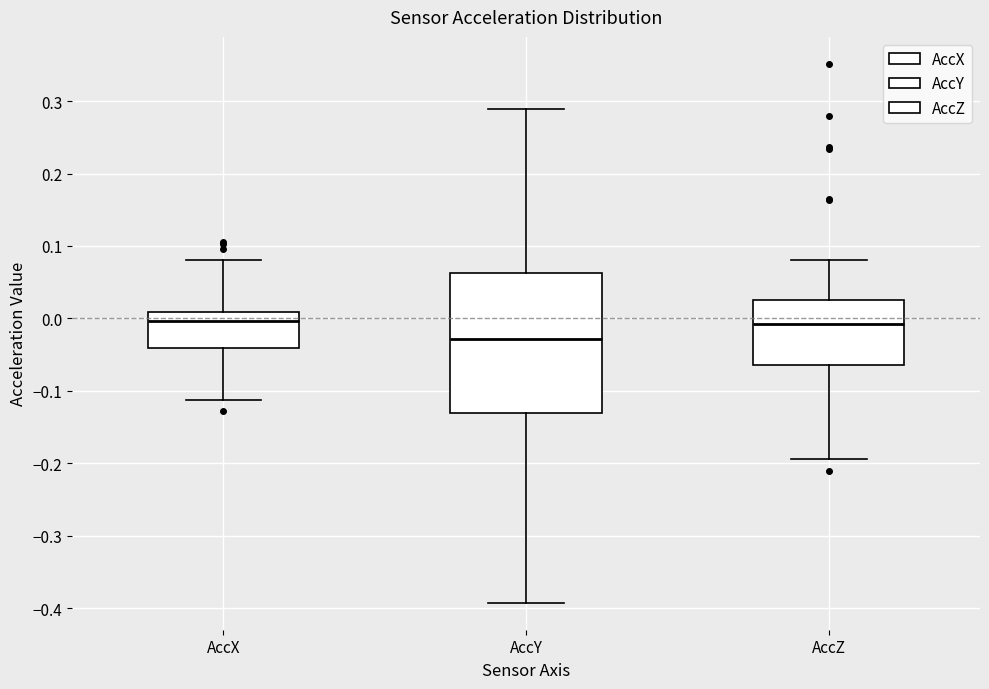

Comparing the boxes themselves (not the whiskers), which one is the tallest?

AccY